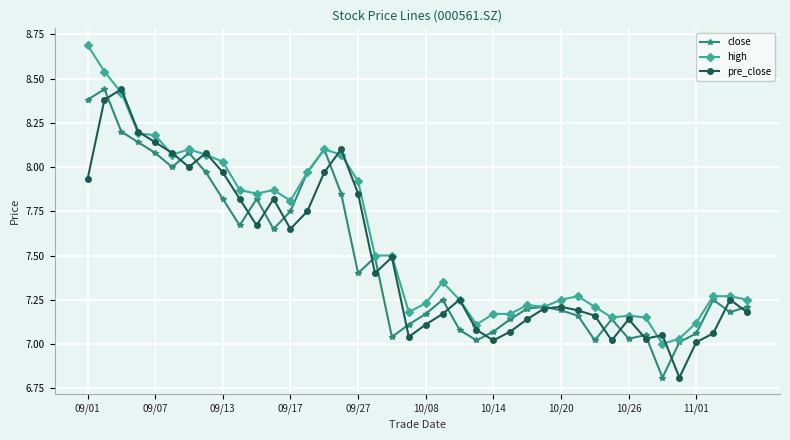

Which series has the largest total across all categories?

high